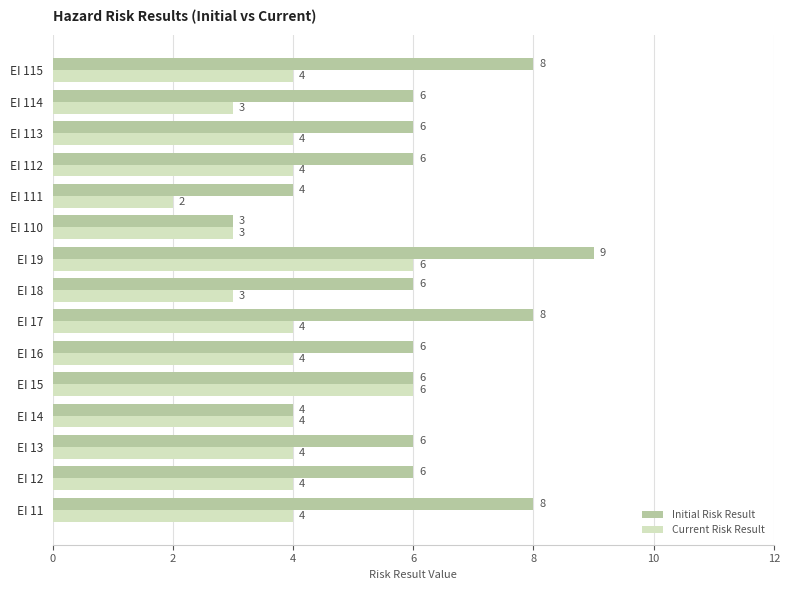

What is the difference between the maximum and minimum values in the Current Risk Result series?

4